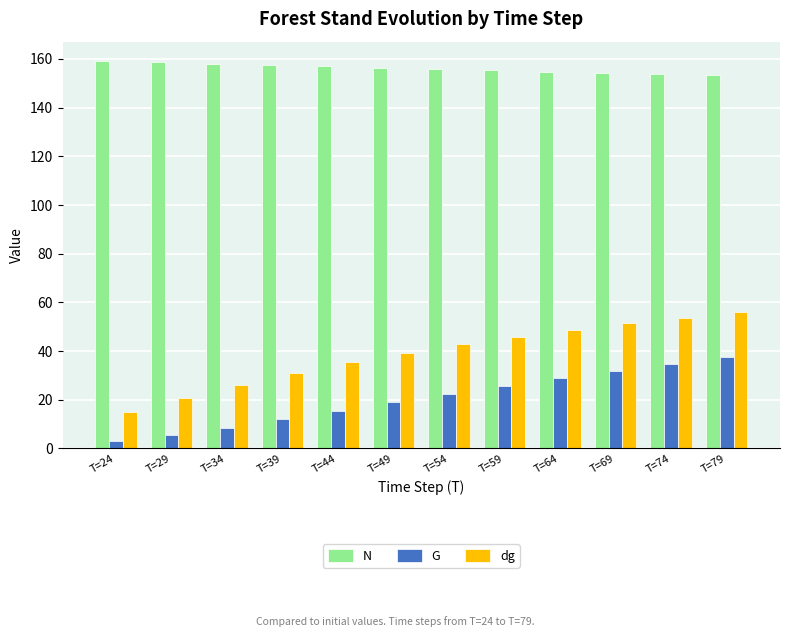

Are the bars horizontal?

No